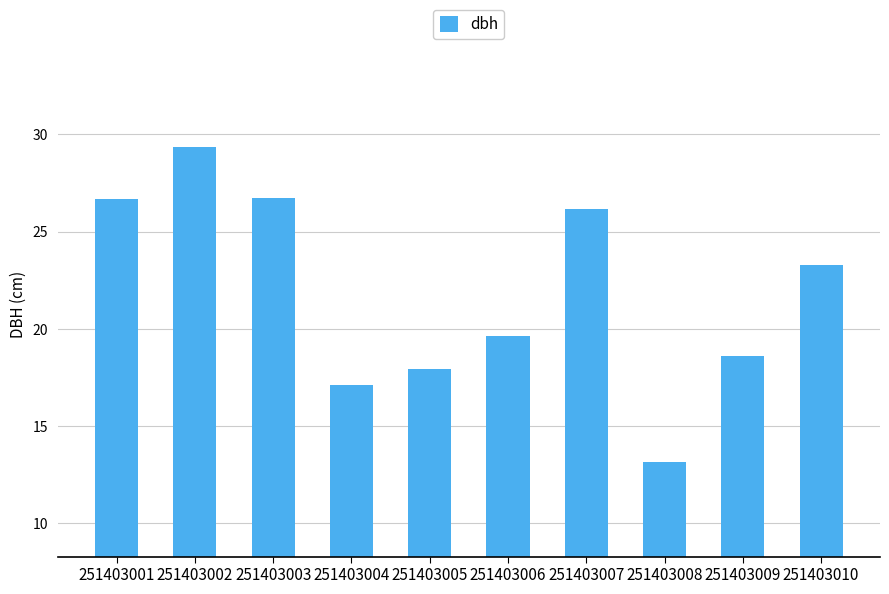

What is the value of the 4th bar from the left?

17.1